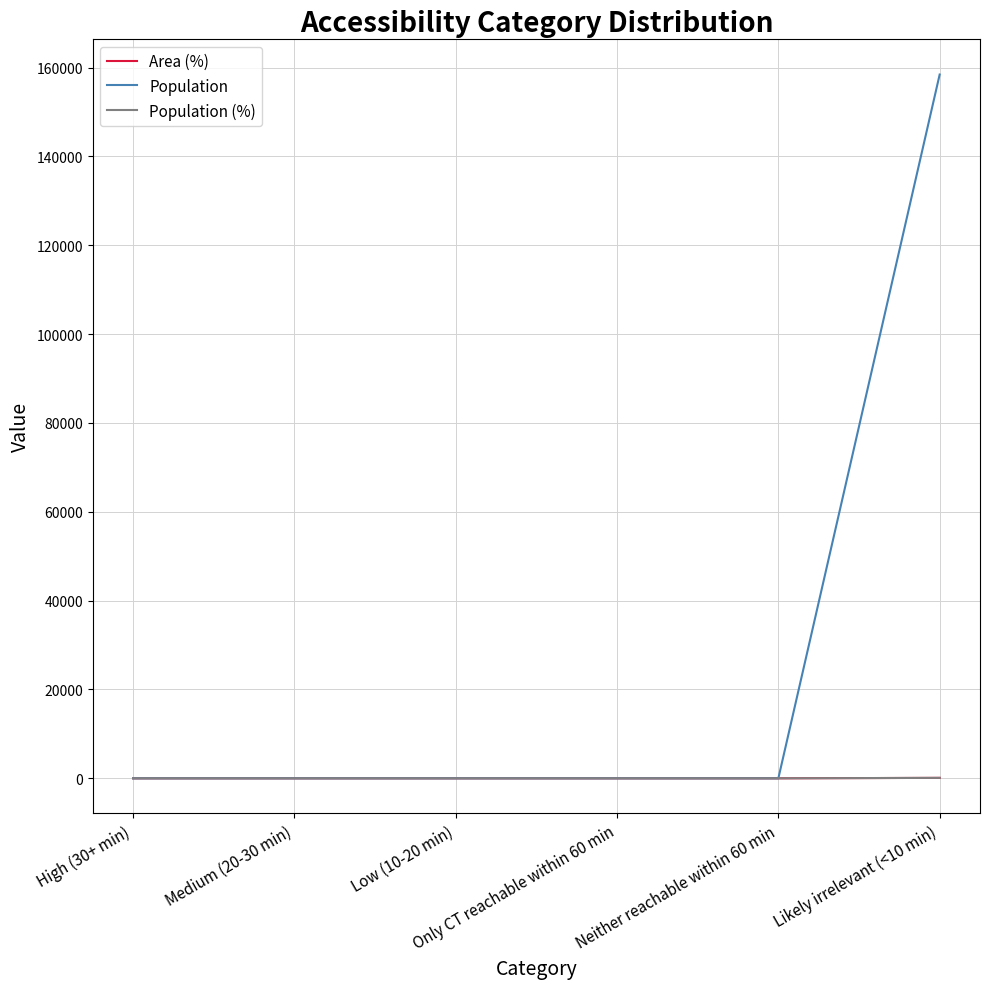

Does the chart display data point markers on the line(s)?

No